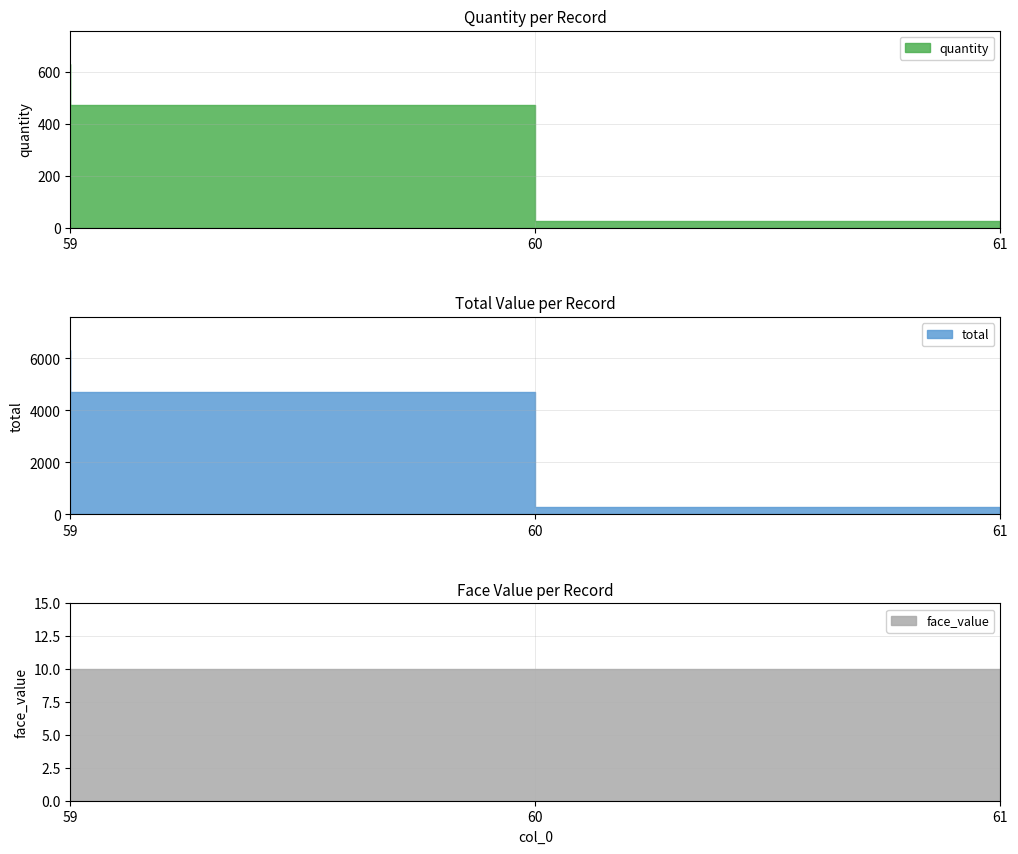

True or false: face_value has a value of 10 at 60.

True